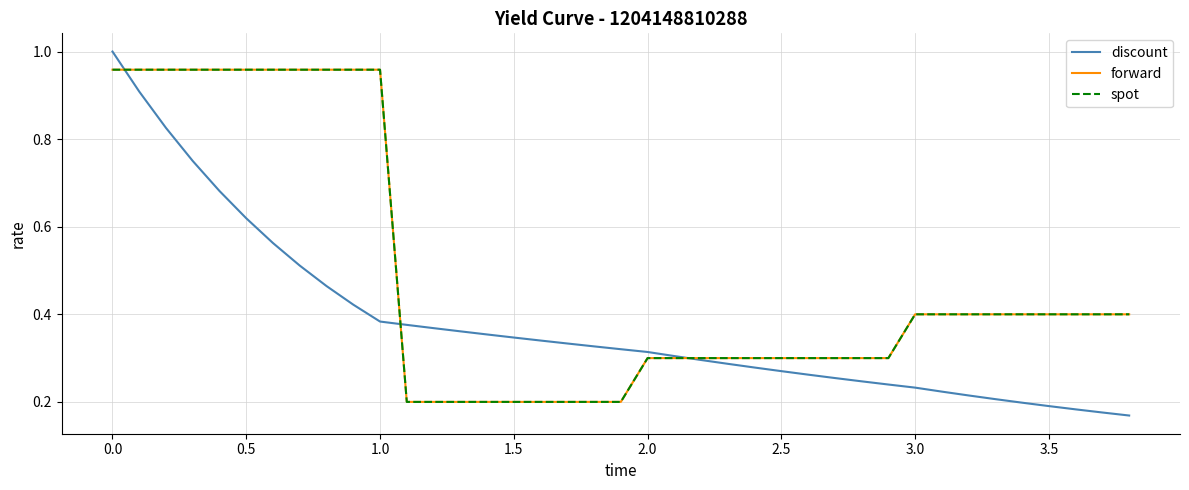

What is the value of the spot point at the 22nd from the left?

0.3